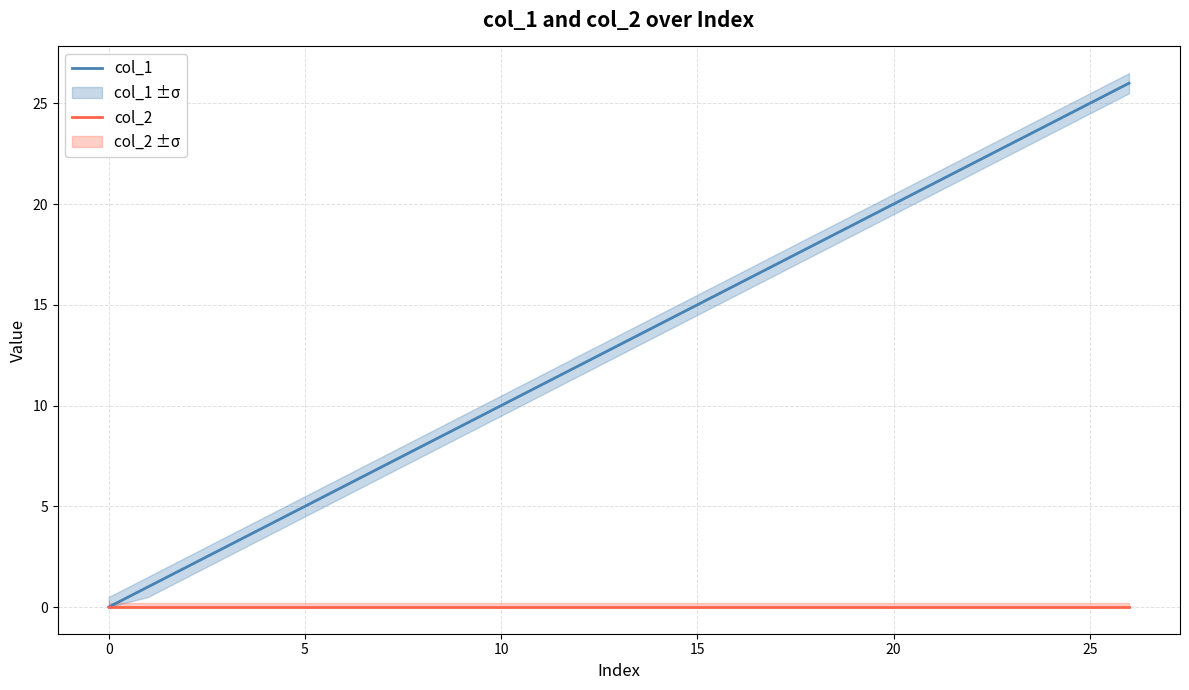

The col_1 series shows 20 at 20. True or false?

True